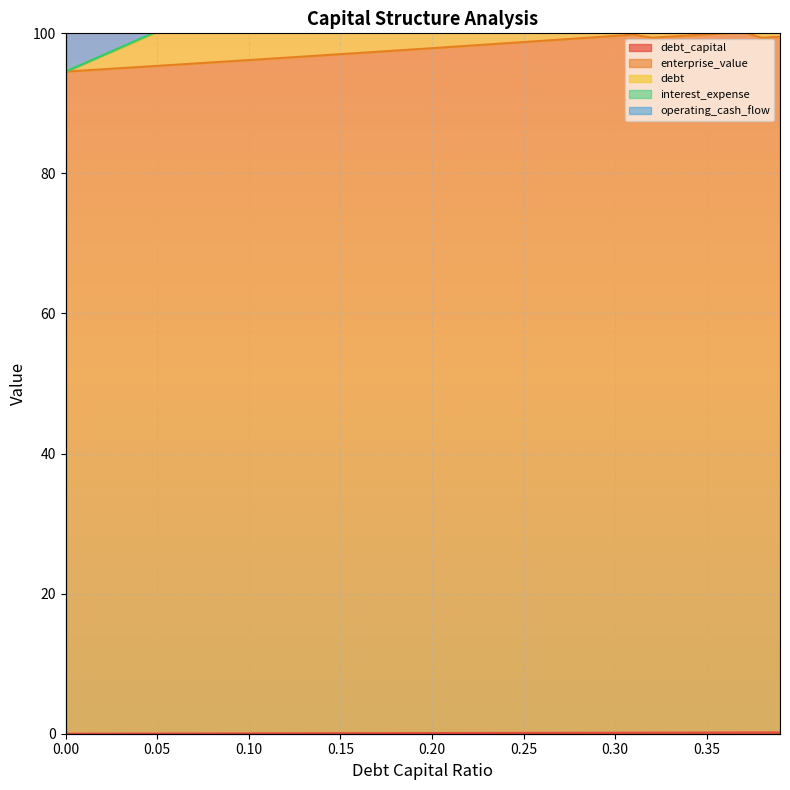

True or false: operating_cash_flow and interest_expense intersect in this chart.

False